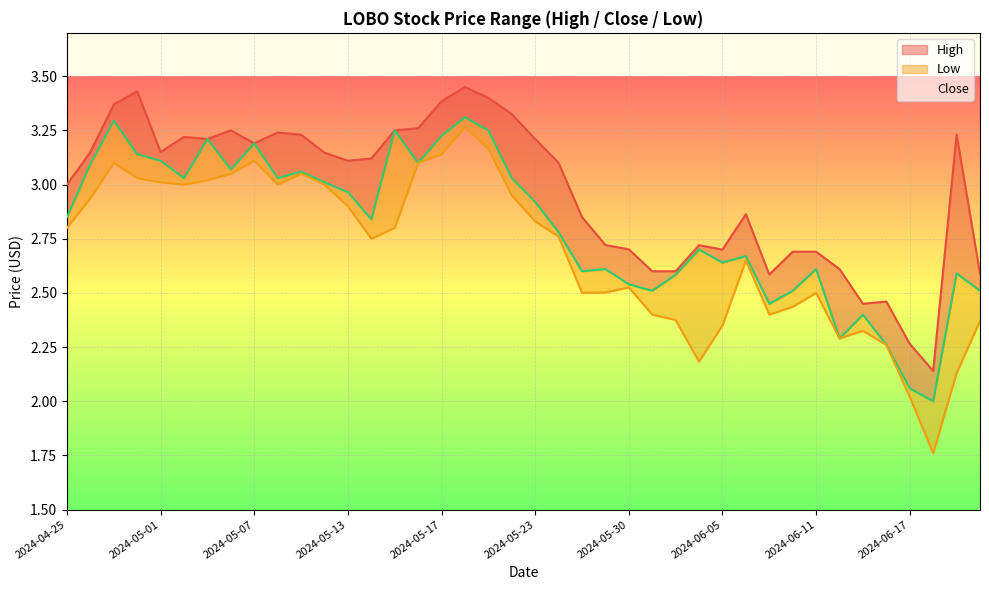

What is the value of the Low point at the 19th from the left?

3.2